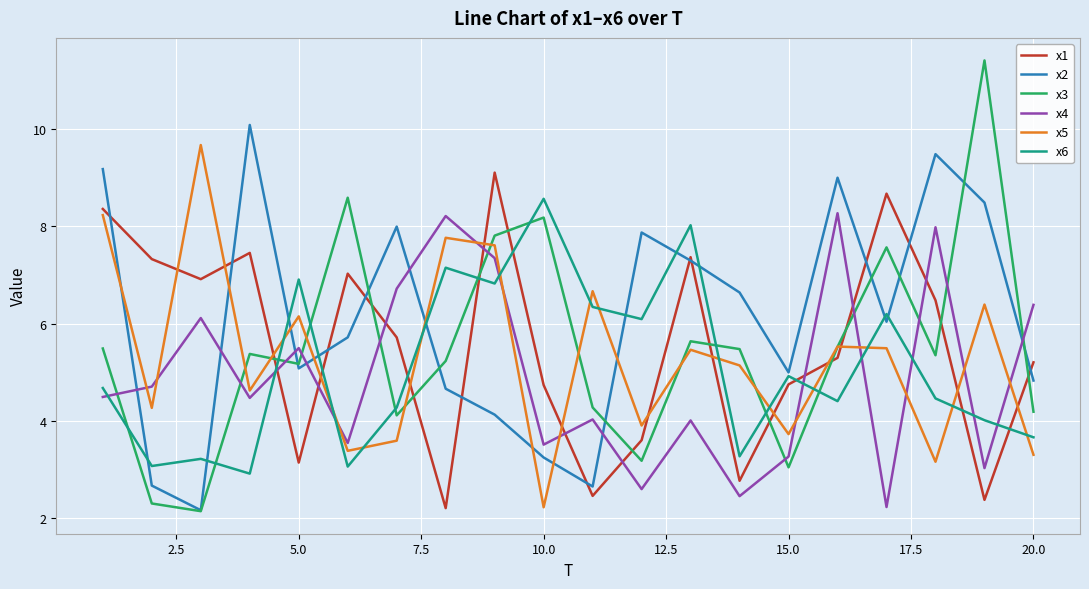

What is the greatest value displayed?

11.4